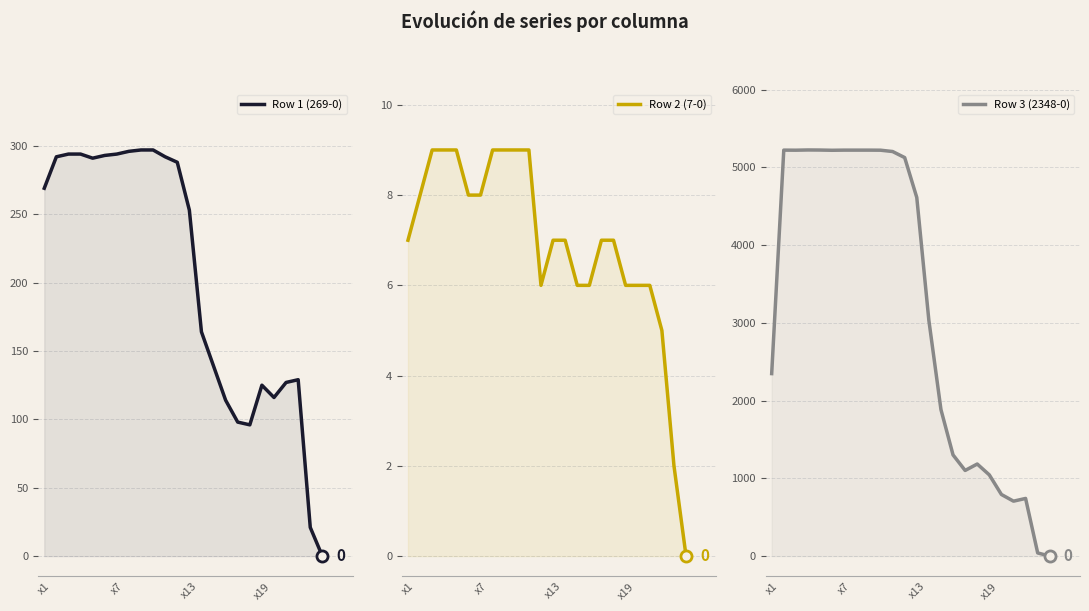

In Row 3 (2348-0), how many points are lower than both neighbors (excluding endpoints)?

4